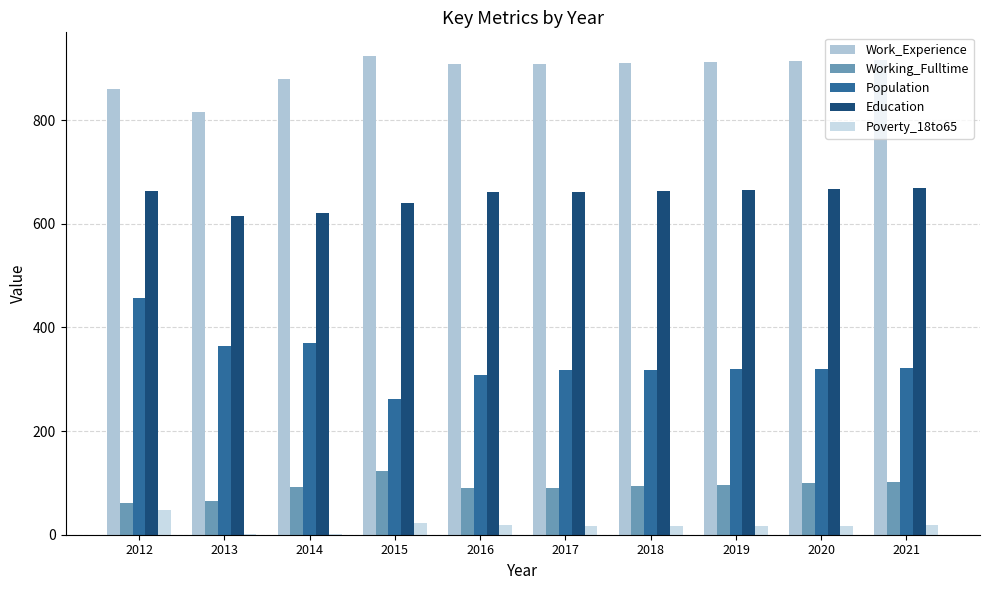

Are the bars horizontal?

No